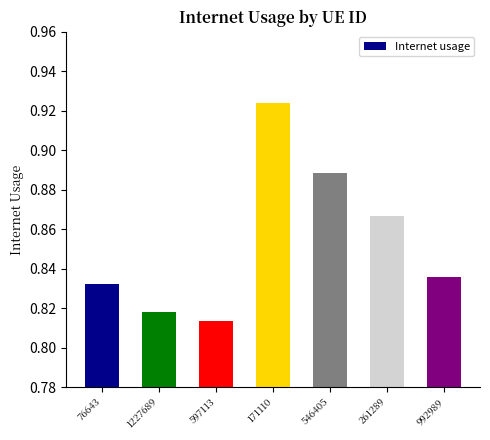

How many values are between 0 and 1?

7